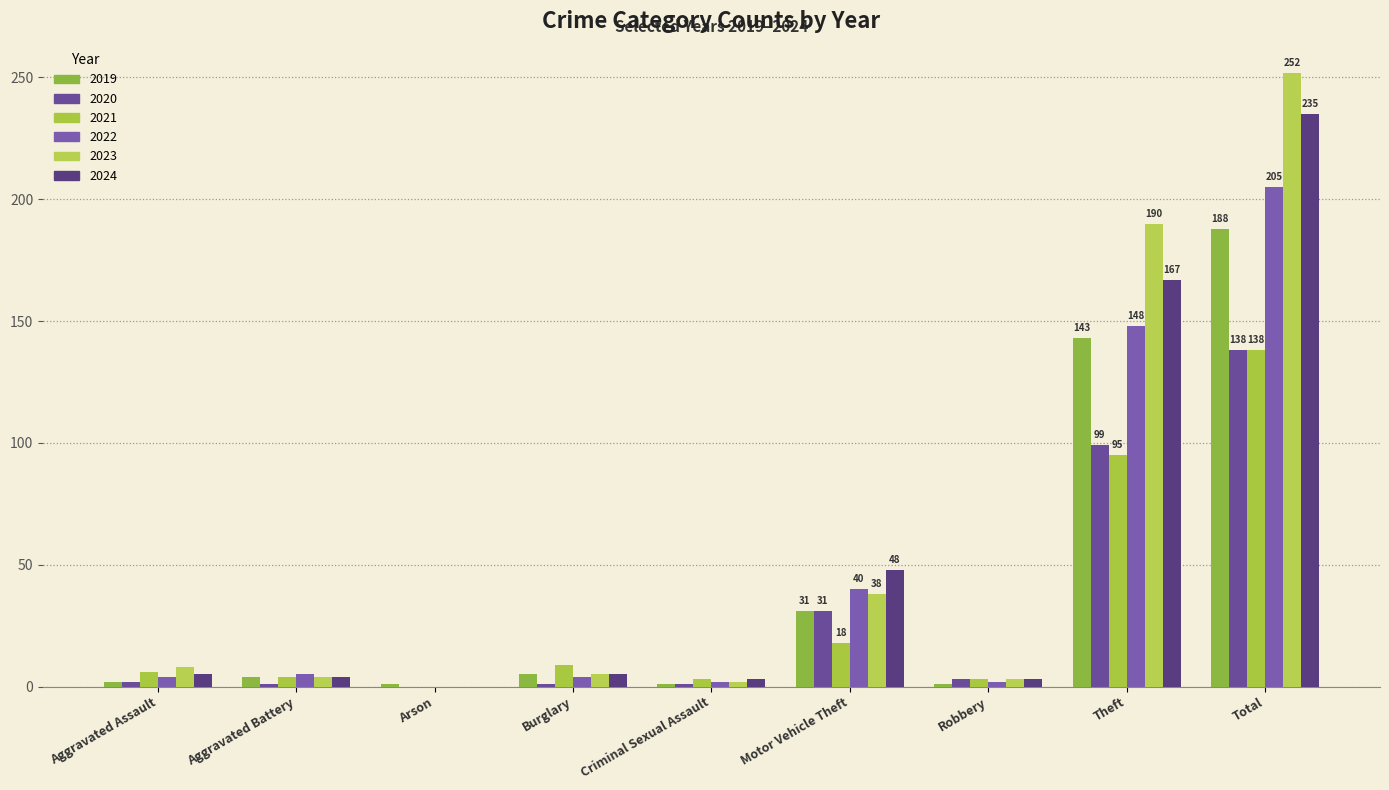

Which series has the largest range (max minus min)?

2023